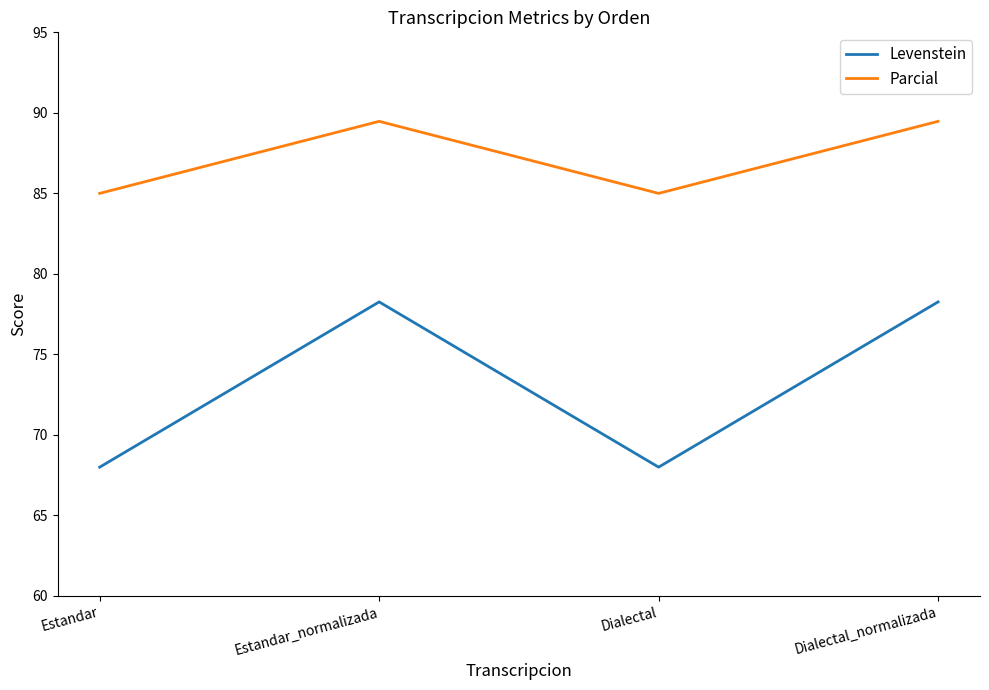

True or false: Levenstein and Parcial cross at least once.

False